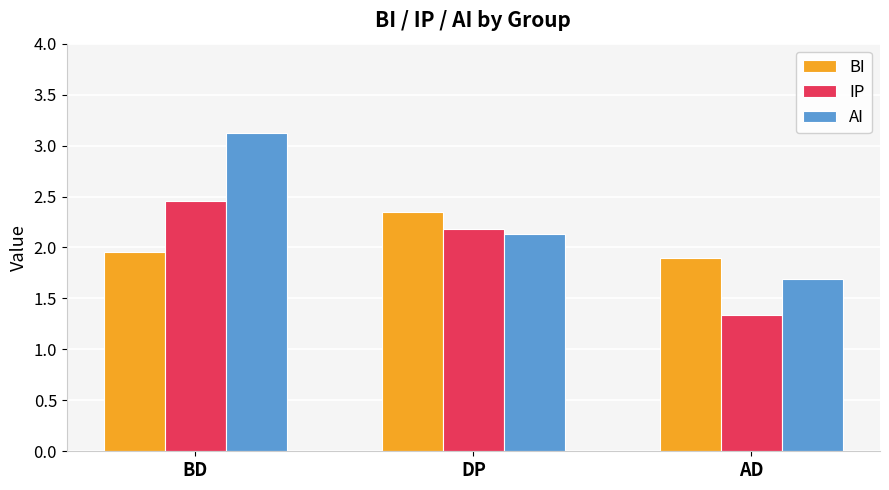

Which series has the largest range (max minus min)?

AI